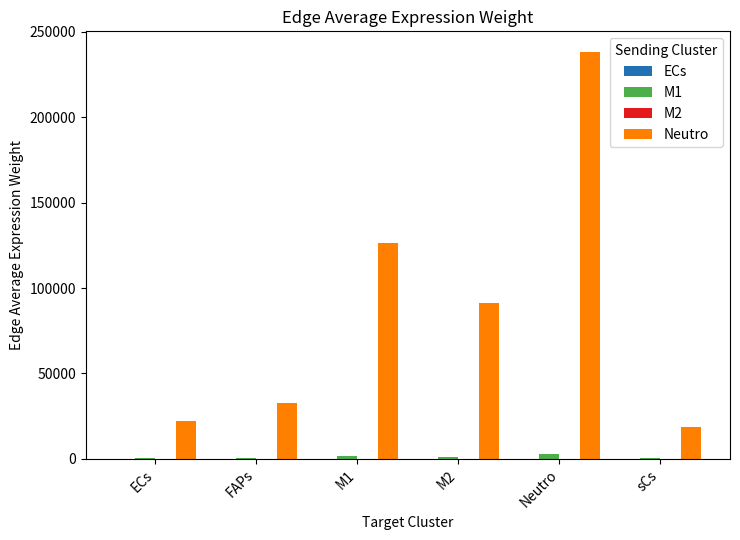

Which series has the largest total across all categories?

Neutro